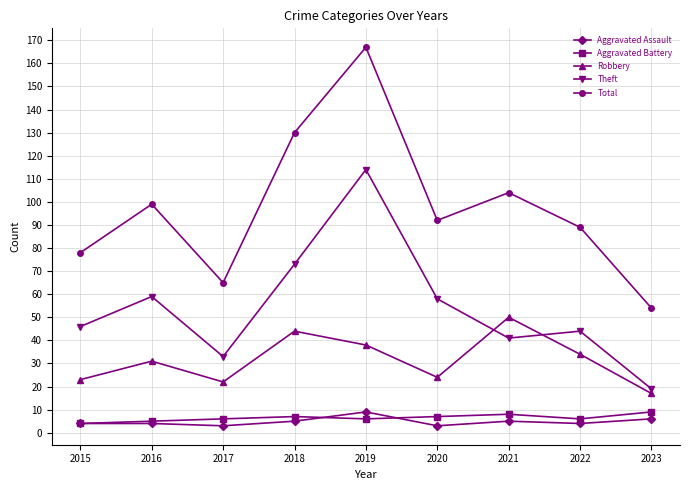

Where is the first local minimum for Theft?

2017